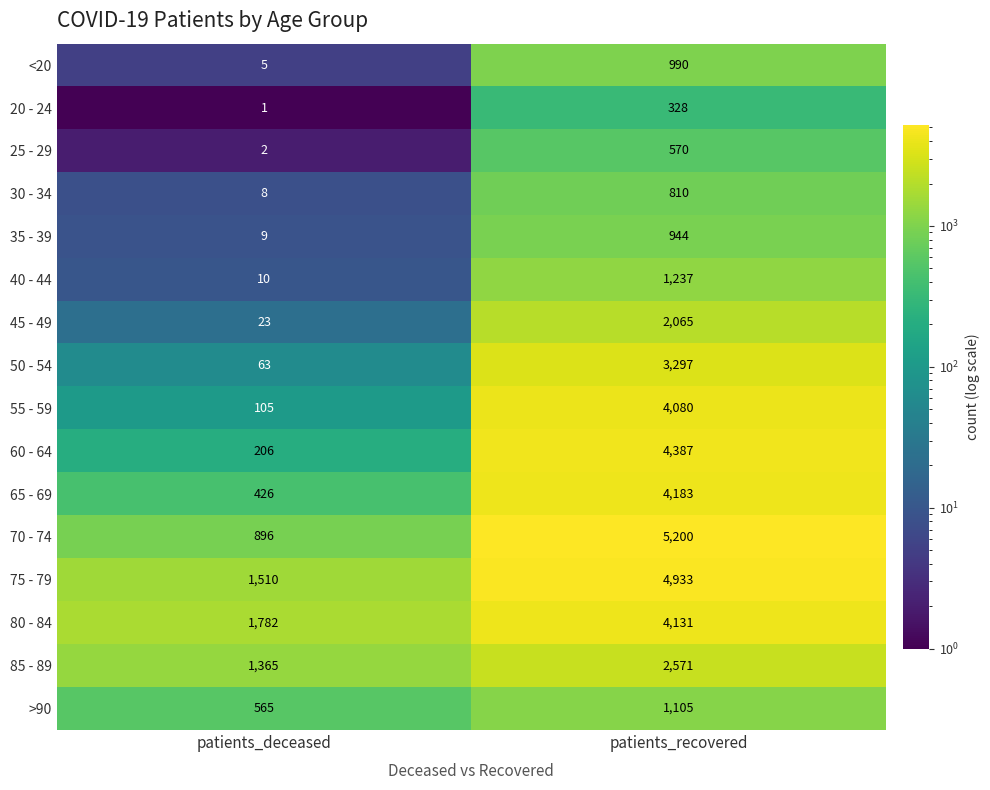

At which category is the sum across all series the highest?

patients_recovered